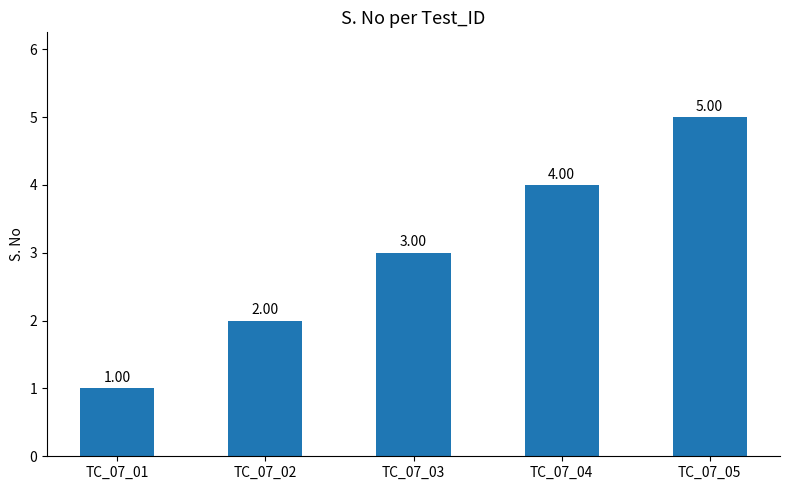

What is the greatest value displayed?

5